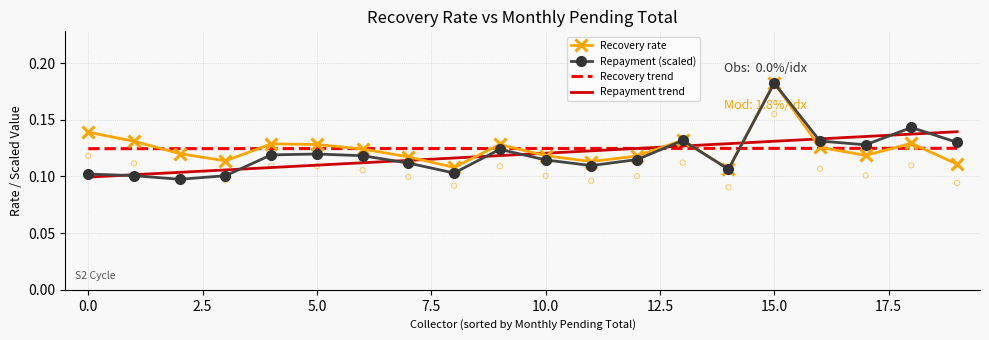

What is the total value across all series at 18?

0.5